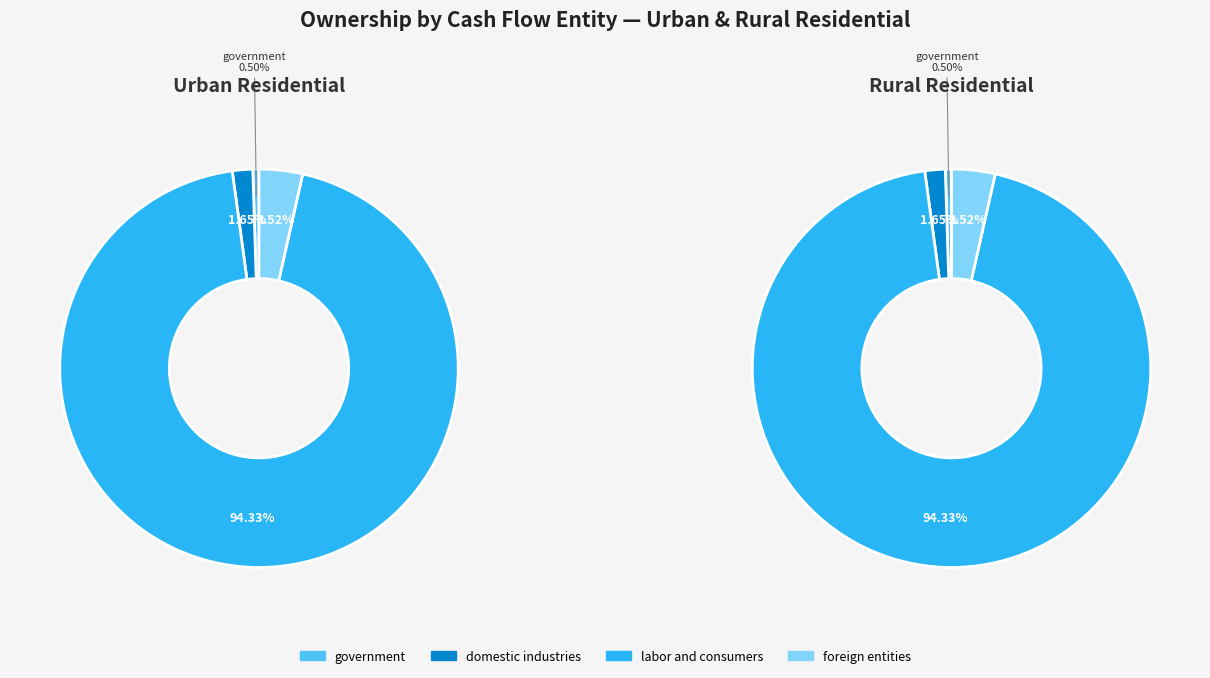

Is there a majority slice in this chart?

Yes